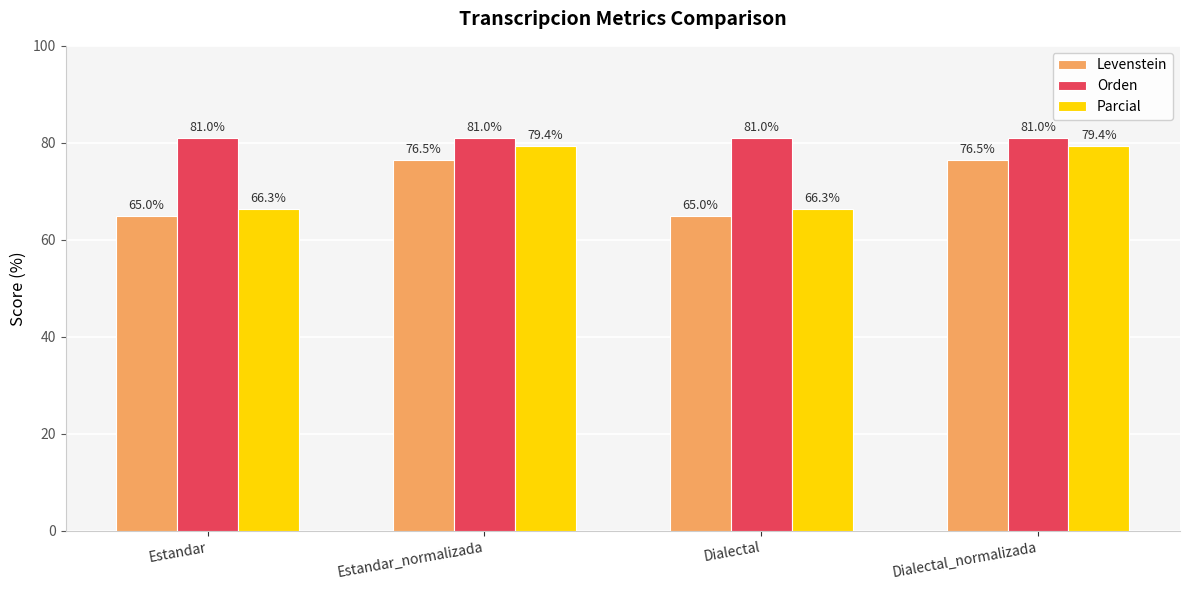

What is the label of the 2nd bar from the left?

Estandar_normalizada